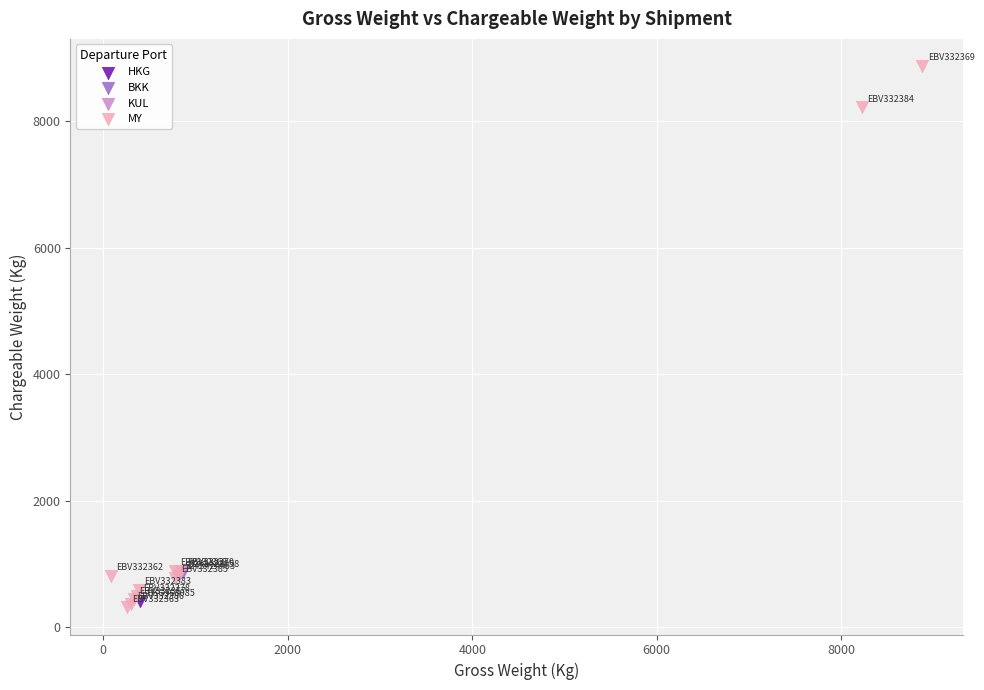

What are all the series names shown in the legend?

HKG, BKK, KUL, MY